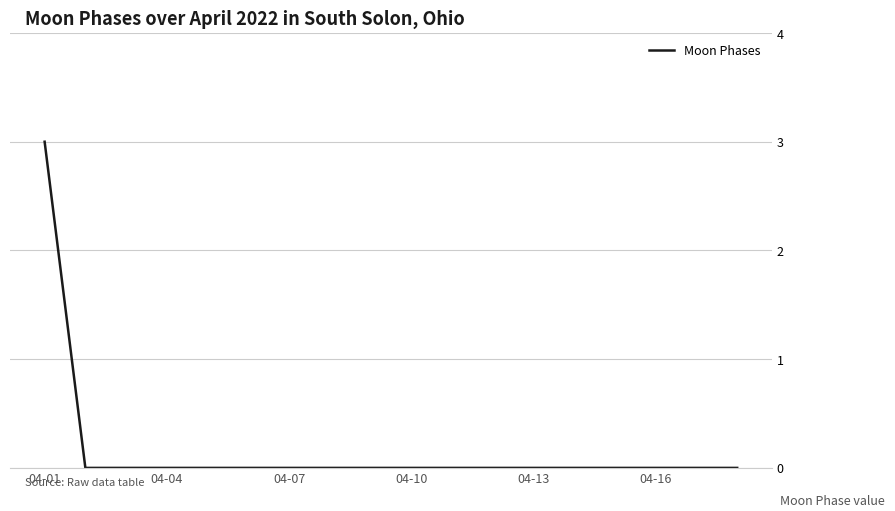

What is the greatest value displayed?

3